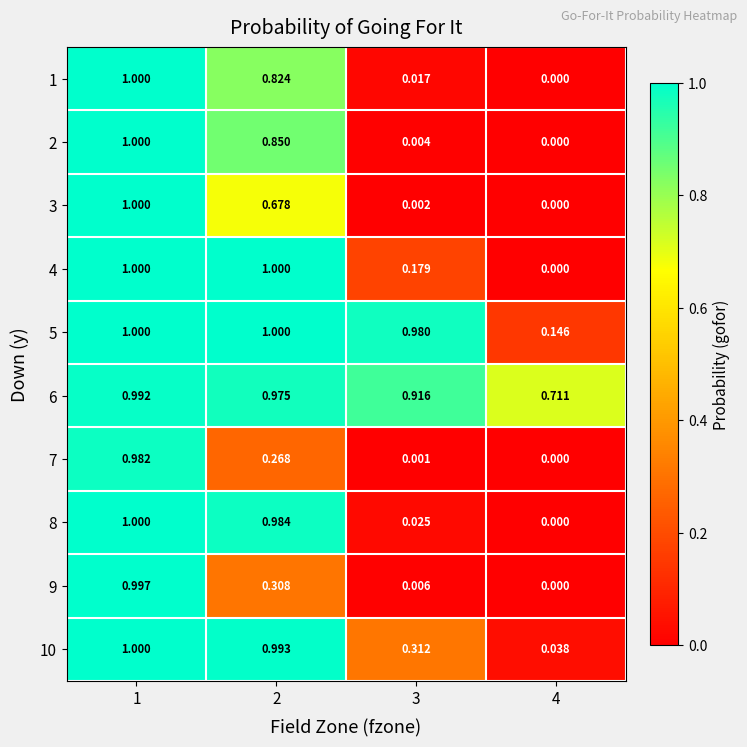

Is the value of 3 at 3 greater than the value of 9 at 4?

Yes